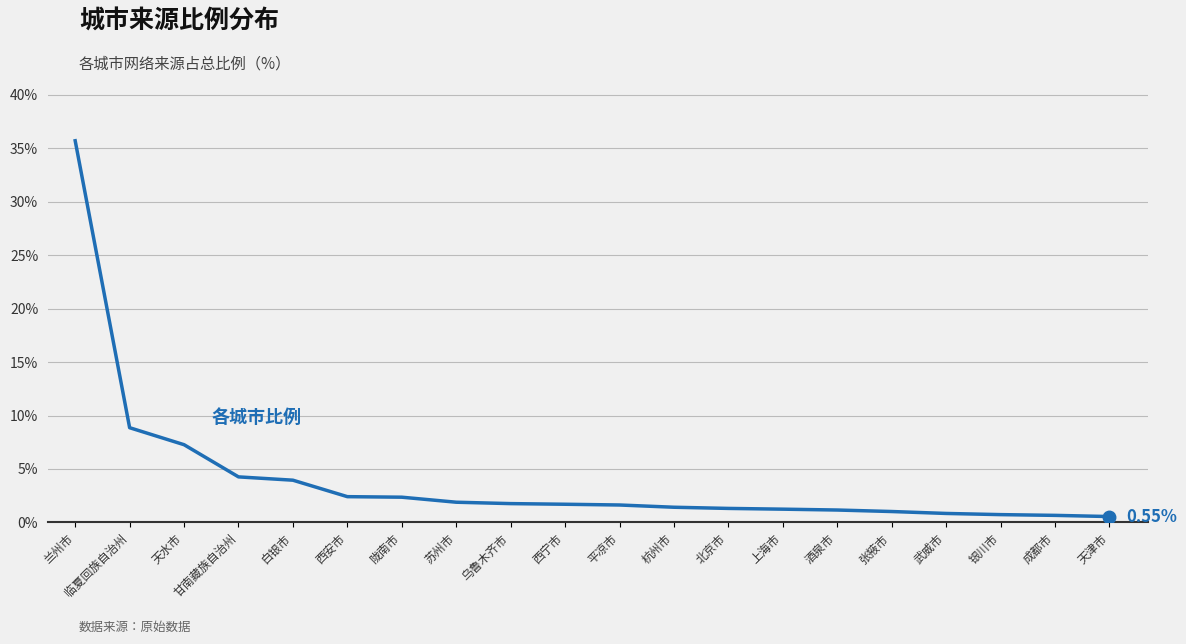

Which has a higher value, 张掖市 or 西宁市?

西宁市